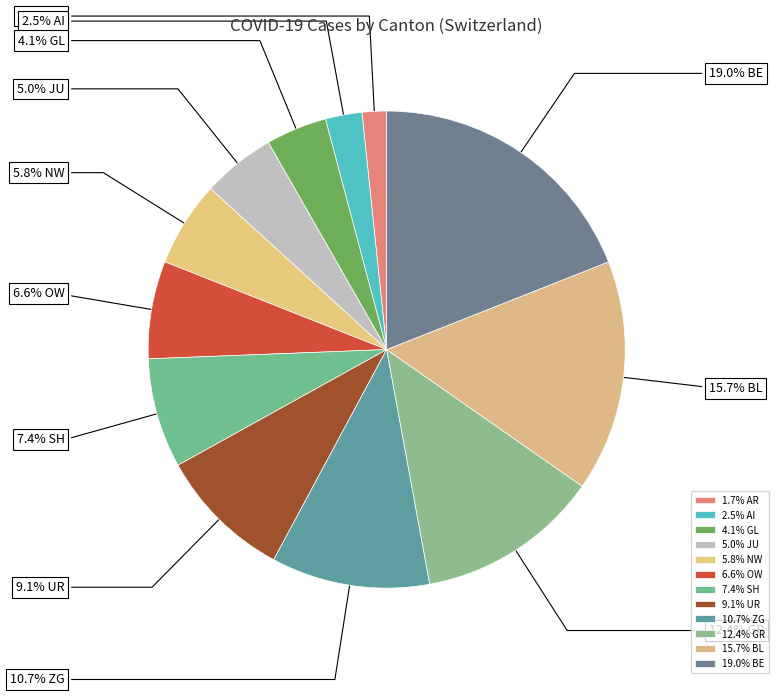

Count the number of slices in the pie.

12